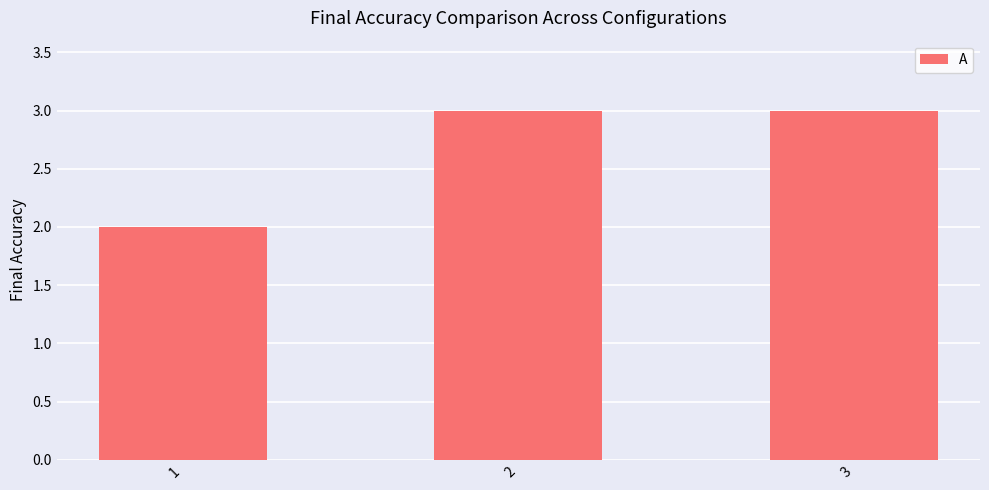

Is it true that the value at 3 is 3?

True